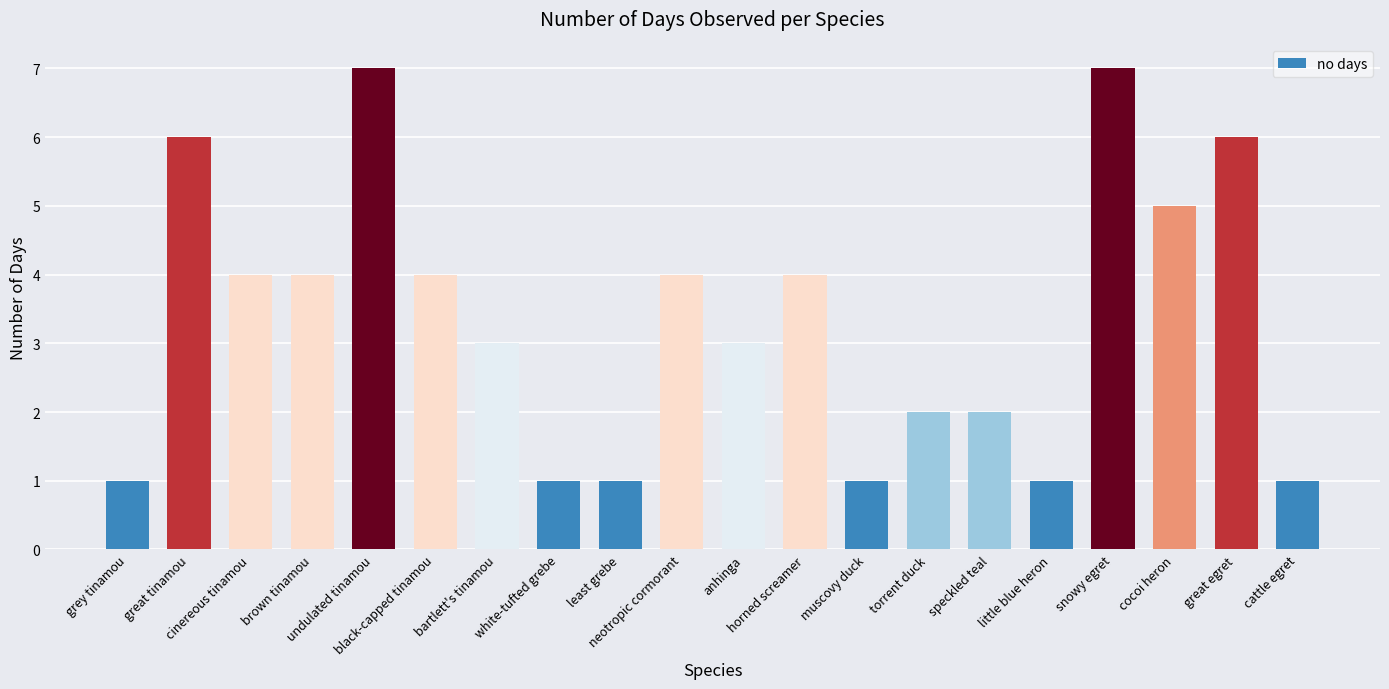

What is the sum of all values?

67